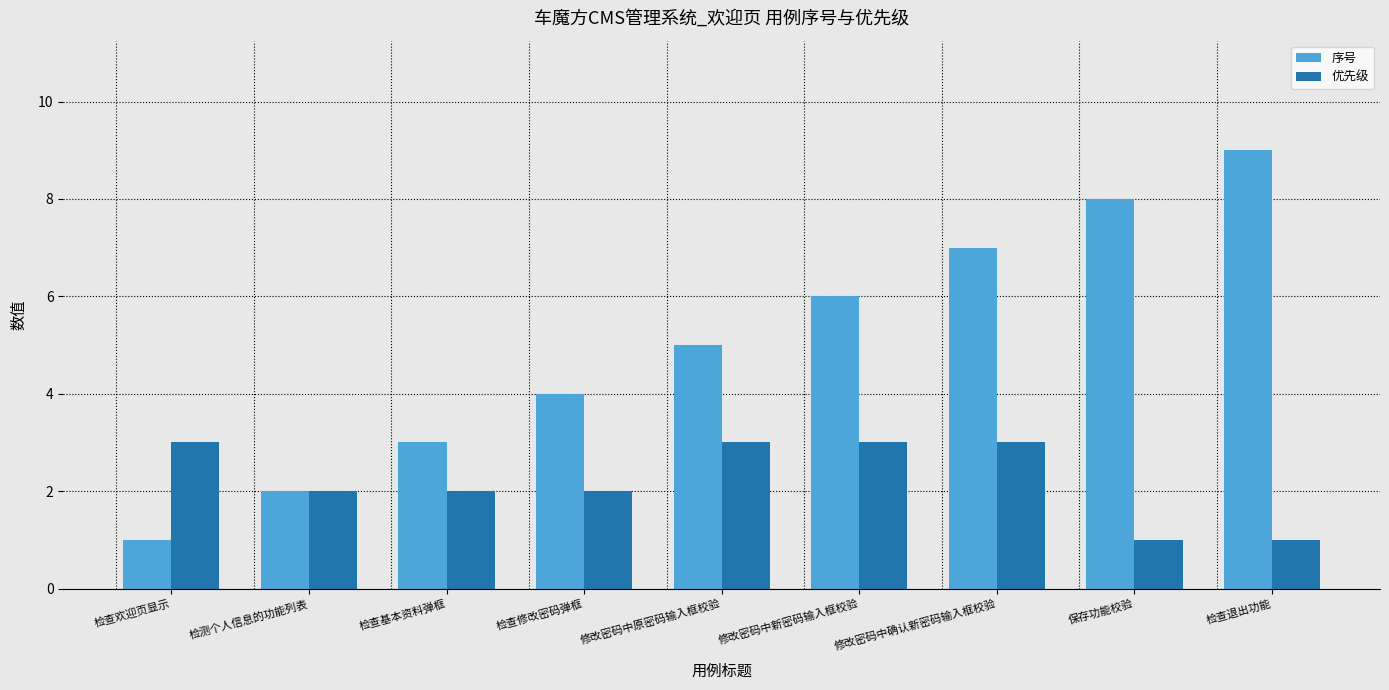

How many bars are there in each group?

2